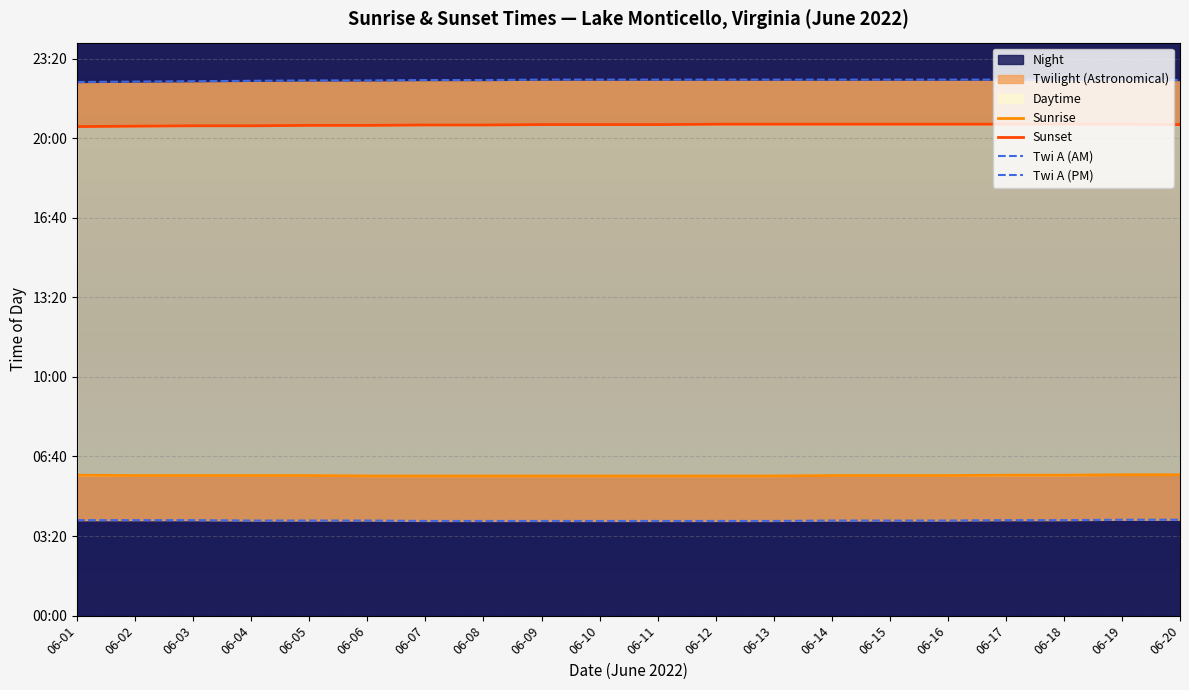

List the series in order of their peak value, highest first.

Twi A (PM), Sunset, Sunrise, Twi A (AM)